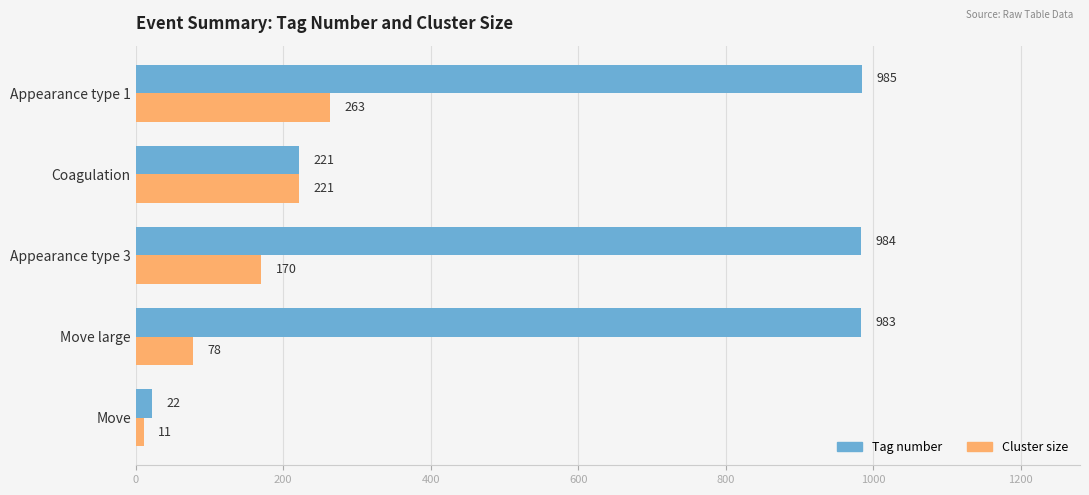

Which series has the widest spread of values?

Tag number